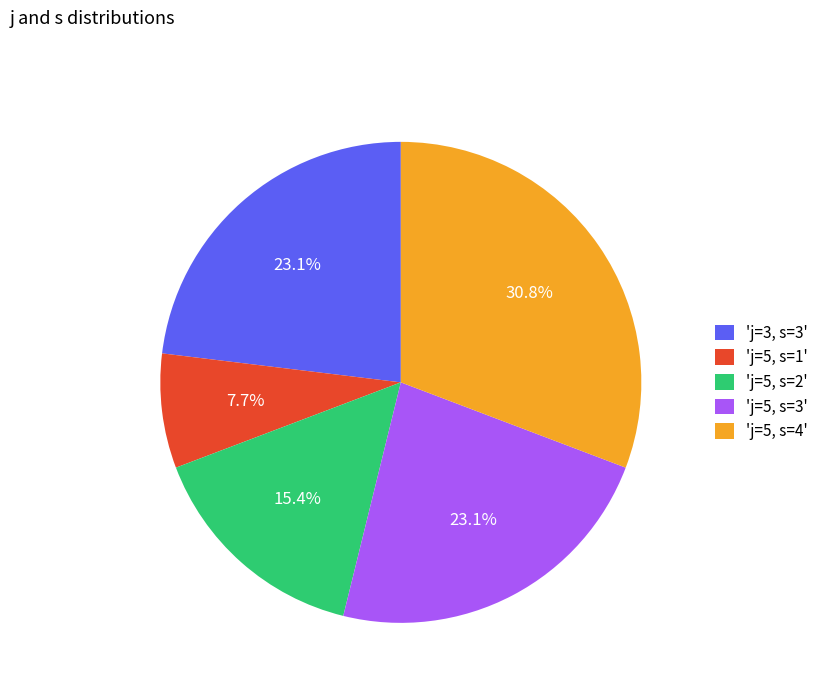

Does any single category account for the majority?

No